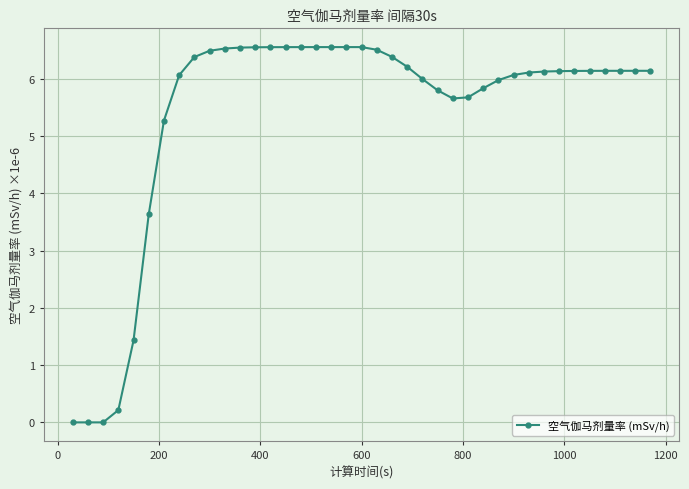

What is the value of the 34th point from the left?

6.1